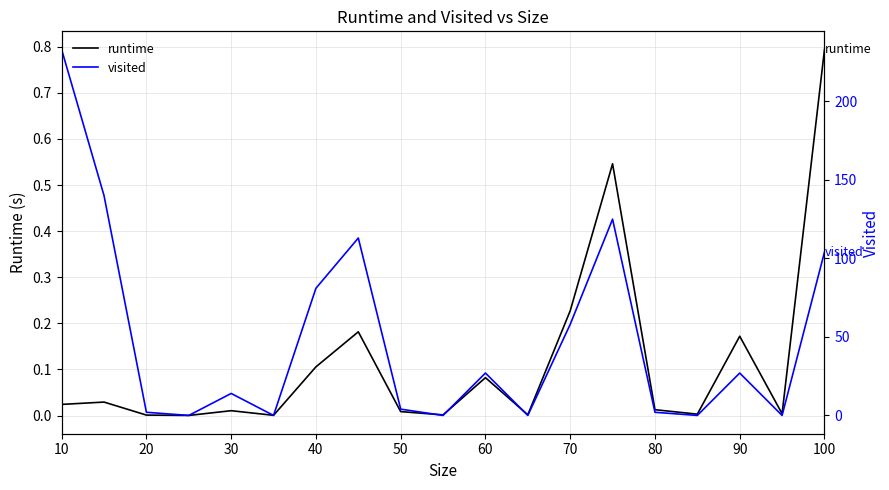

Rank the series by their average value, from highest to lowest.

visited, runtime